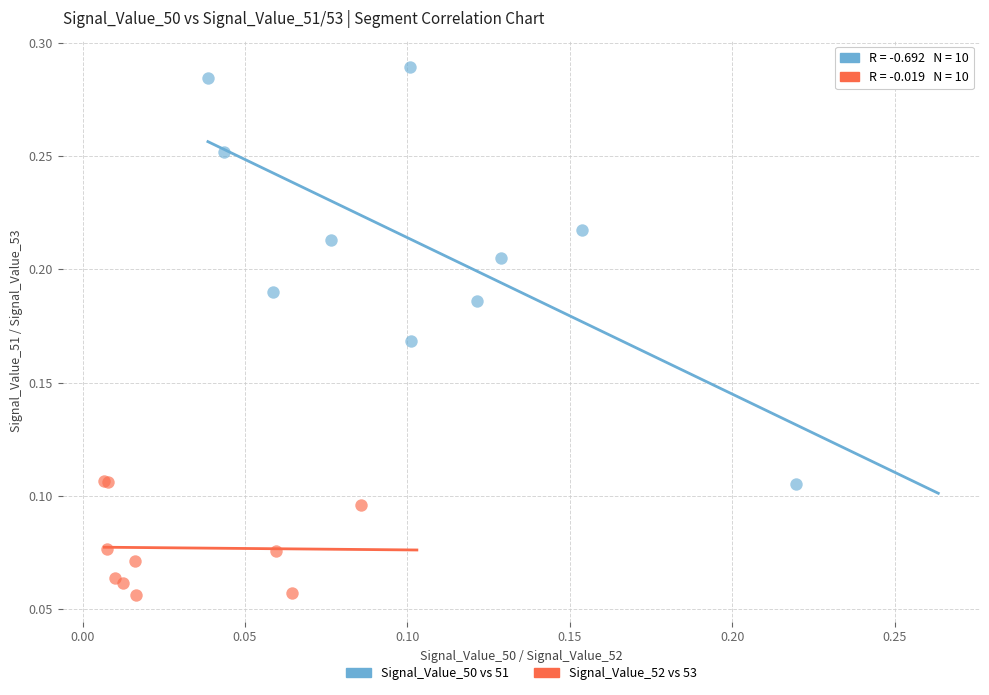

Which series has the largest Y range (max minus min)?

Signal_Value_50 vs 51